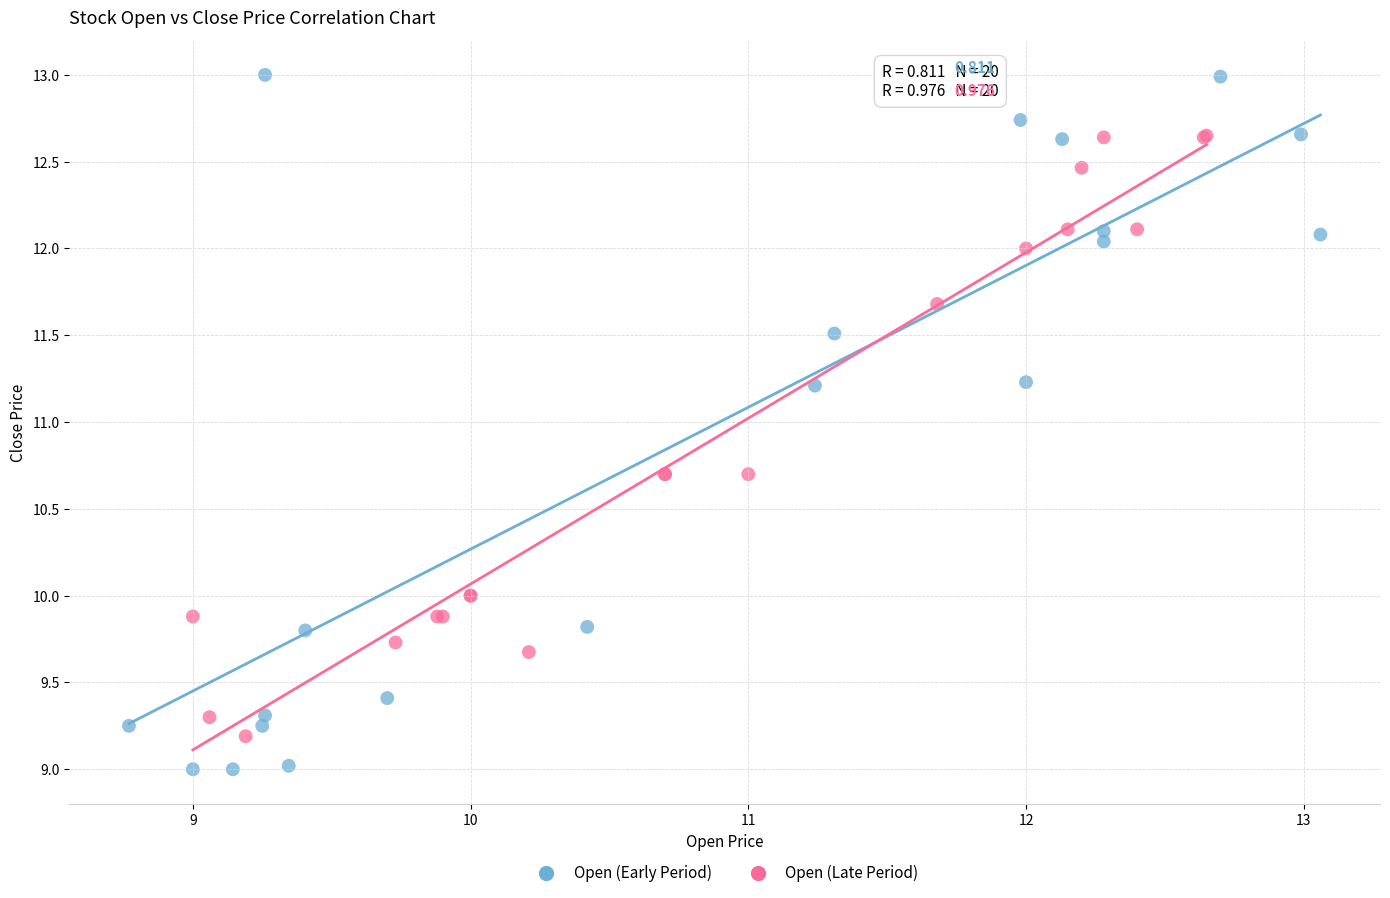

Which series has the largest Y range (max minus min)?

Open (Early Period)